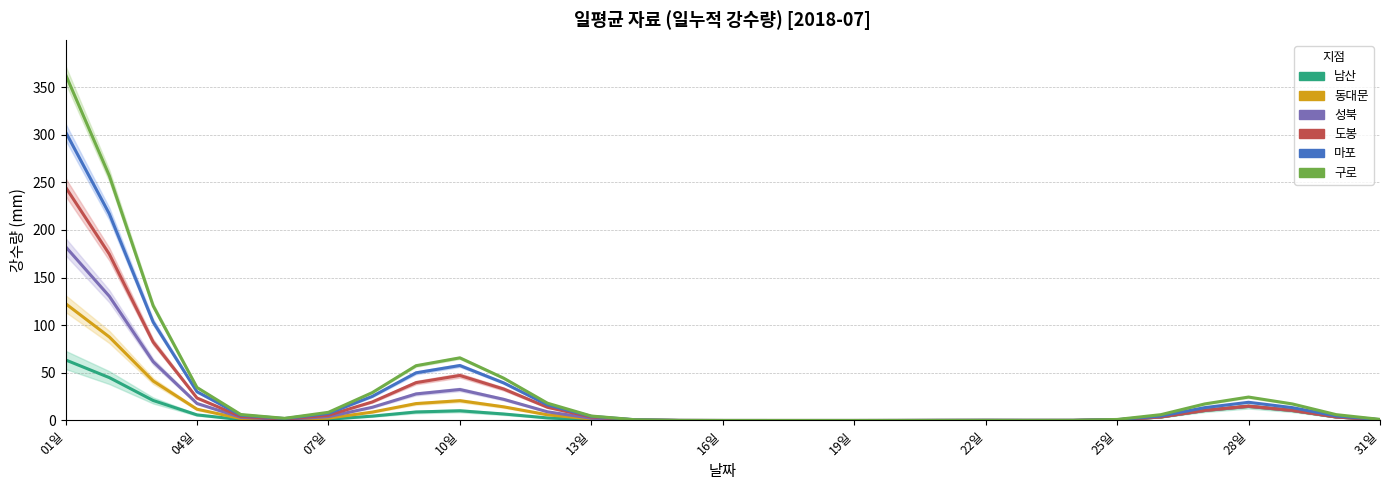

Reading right to left, extract all data points from this chart.

남산: 0.7	3.7	10.5	14.8	10.5	3.7	0.7	0.1	0.0	0.0	0.0	0.0	0.0	0.0	0.0	0.0	0.0	0.1	0.6	2.7	6.8	10.2	9.0	4.6	1.3	0.3	0.9	5.9	21.0	45.0	63.6
동대문: 0.7	3.7	10.5	14.8	10.5	3.7	0.7	0.1	0.0	0.0	0.0	0.0	0.0	0.0	0.0	0.0	0.0	0.3	1.6	6.0	14.3	20.8	17.8	8.8	2.5	0.7	2.0	11.8	41.5	87.7	122.7
성북: 0.7	3.7	10.5	14.8	10.5	3.7	0.7	0.1	0.1	0.2	0.1	0.0	0.0	0.0	0.0	0.0	0.0	0.4	2.4	9.1	22.2	32.5	27.9	13.9	4.0	1.2	3.3	17.9	61.8	130.4	182.5
도봉: 0.7	3.8	10.7	15.1	10.7	3.8	0.7	0.1	0.1	0.2	0.1	0.0	0.0	0.0	0.0	0.0	0.1	0.6	3.6	13.9	33.1	47.3	39.7	19.5	5.5	1.5	4.2	23.6	82.3	174.5	245.0
마포: 0.9	4.8	13.5	19.1	13.5	4.8	0.8	0.1	0.1	0.2	0.1	0.0	0.0	0.0	0.0	0.0	0.1	0.8	4.3	16.4	39.5	57.7	50.0	25.3	7.4	2.0	5.6	30.2	103.3	216.9	303.0
구로: 1.2	6.1	17.4	24.6	17.4	6.1	1.1	0.1	0.1	0.2	0.1	0.0	0.0	0.0	0.0	0.0	0.1	0.8	4.7	18.2	44.4	65.8	57.5	29.3	8.6	2.3	6.3	34.6	120.4	256.9	363.2